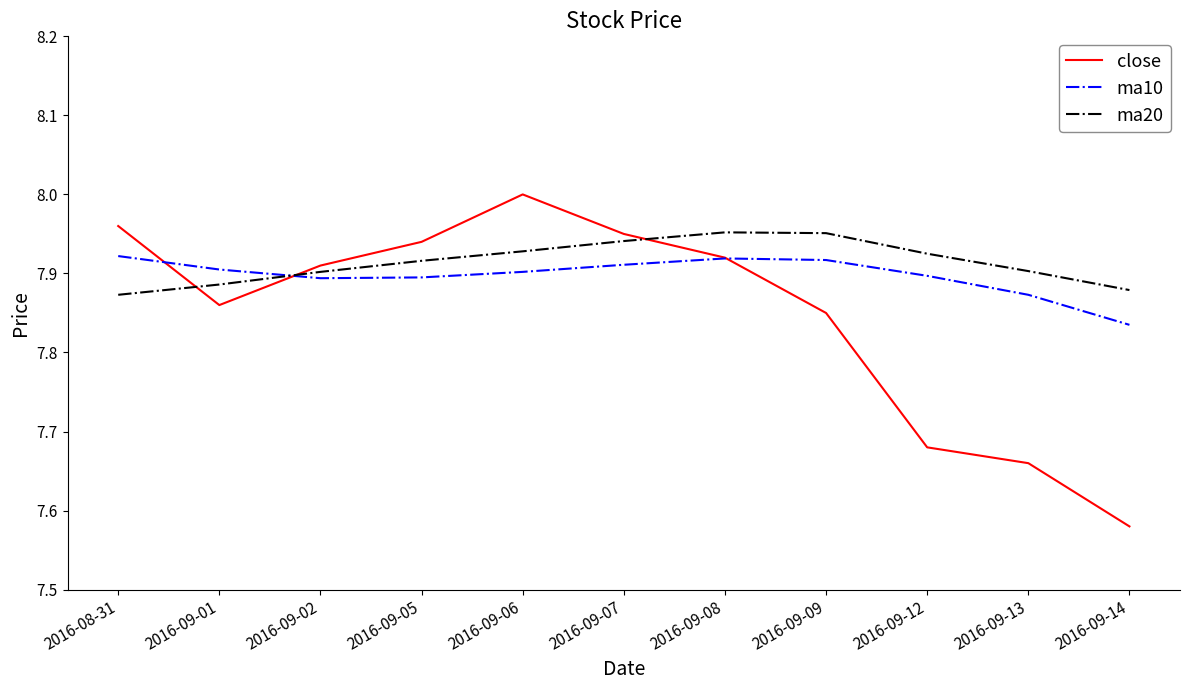

Between 2016-09-07 and 2016-09-14, which series saw the biggest shift?

close